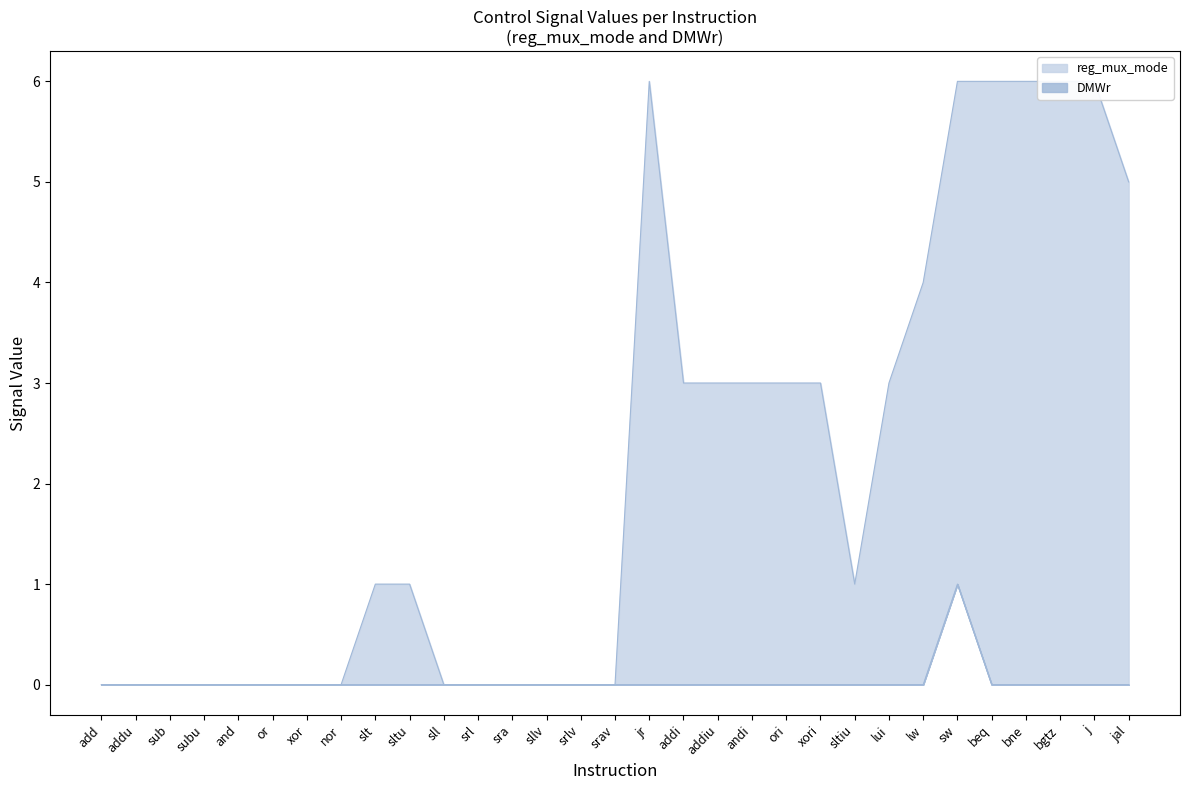

Is it true that DMWr equals -1 at sltu?

False